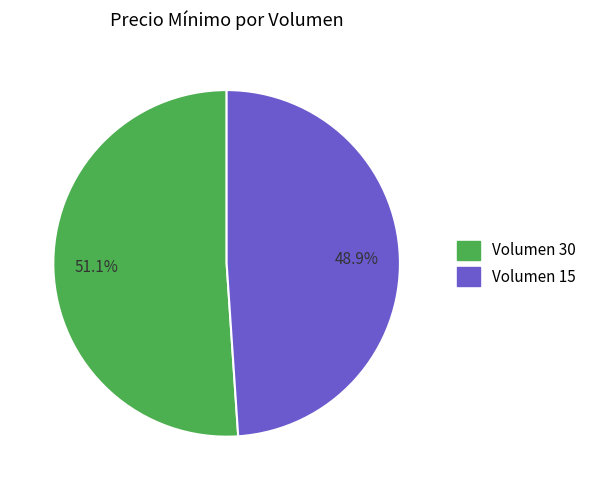

The Volumen 30 slice represents 51% of the pie. True or false?

True